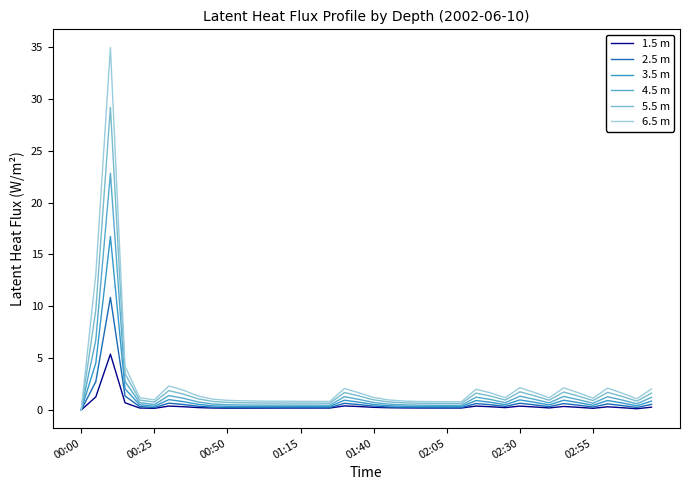

True or false: 2.5 m has more than 2 interior local peaks.

True